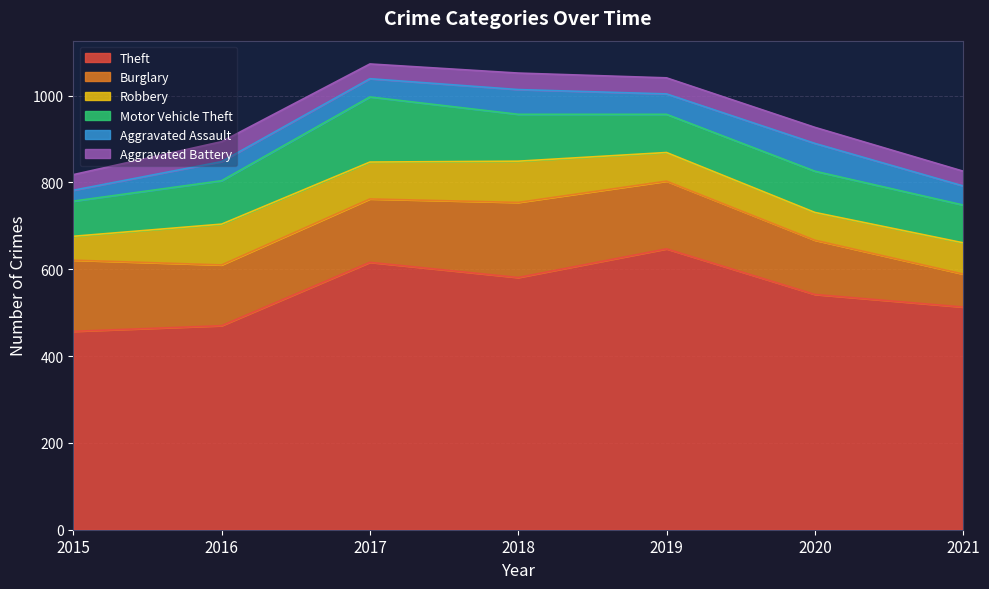

What are all the series names shown in the legend?

Theft, Burglary, Robbery, Motor Vehicle Theft, Aggravated Assault, Aggravated Battery